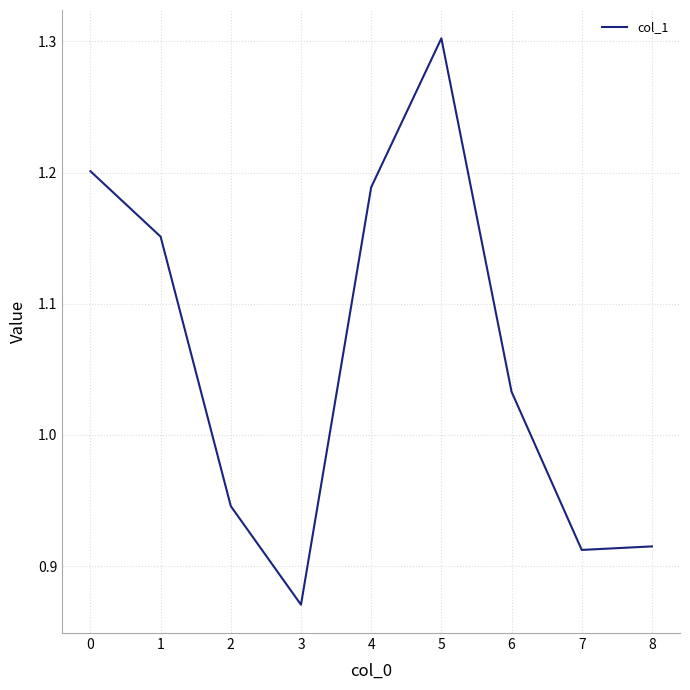

What is the average value?

1.1